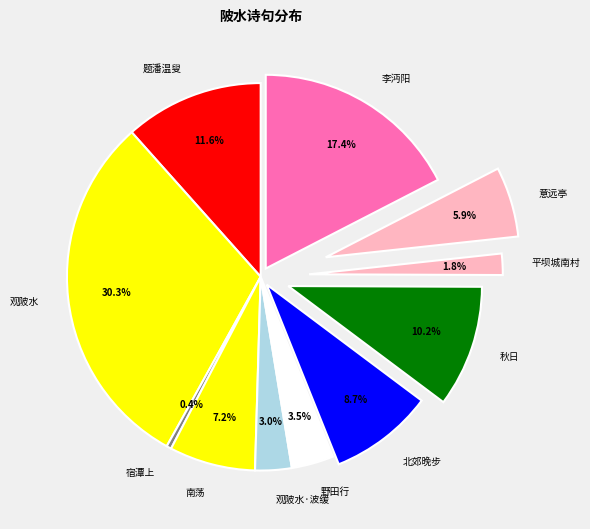

Is there any slice that represents more than half of the pie?

No